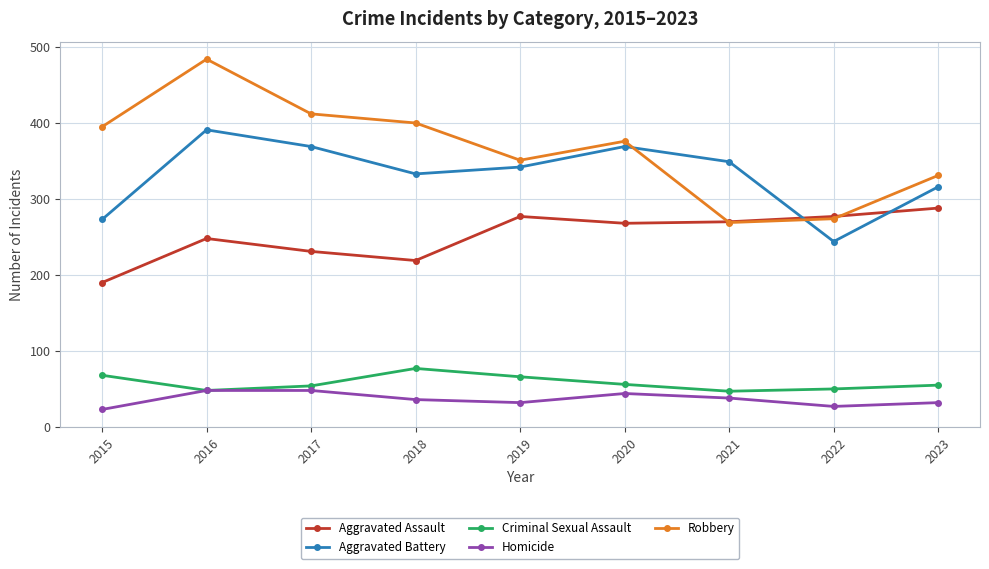

True or false: Robbery has more than 2 points higher than both neighbors.

False